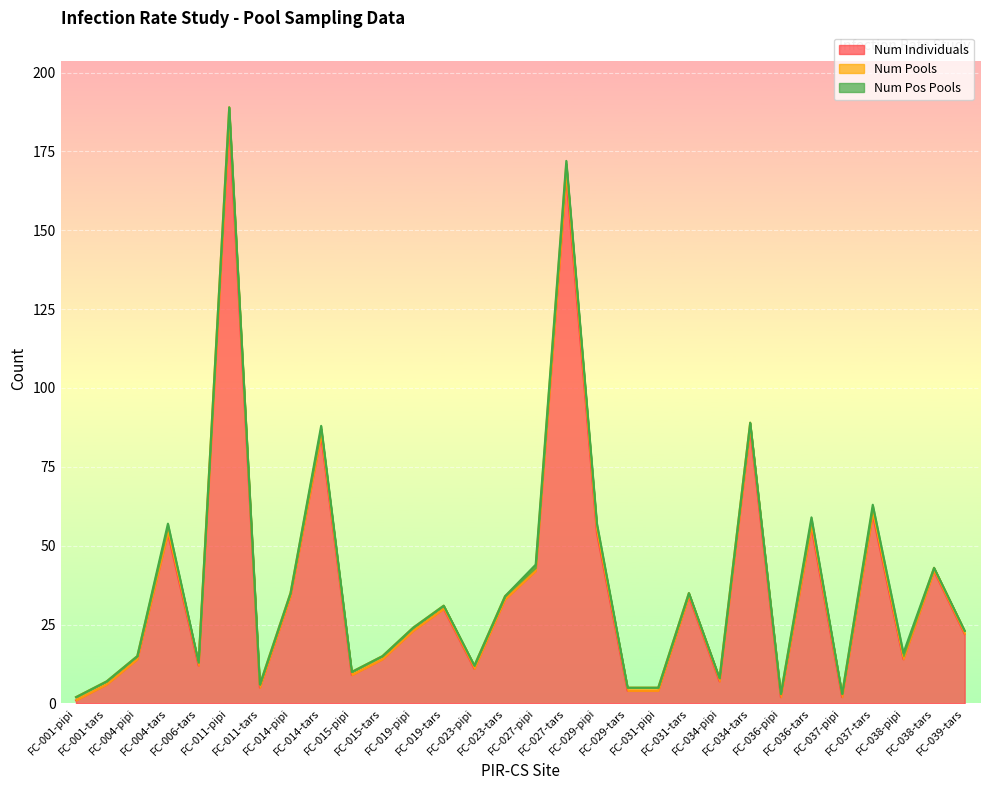

What is the sum of the Num Individuals values at FC-027-tars and FC-031-pipi?

171